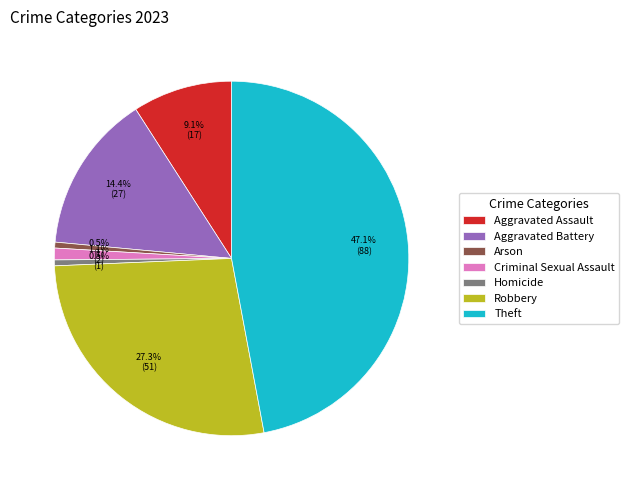

The Arson slice represents 11% of the pie. True or false?

False